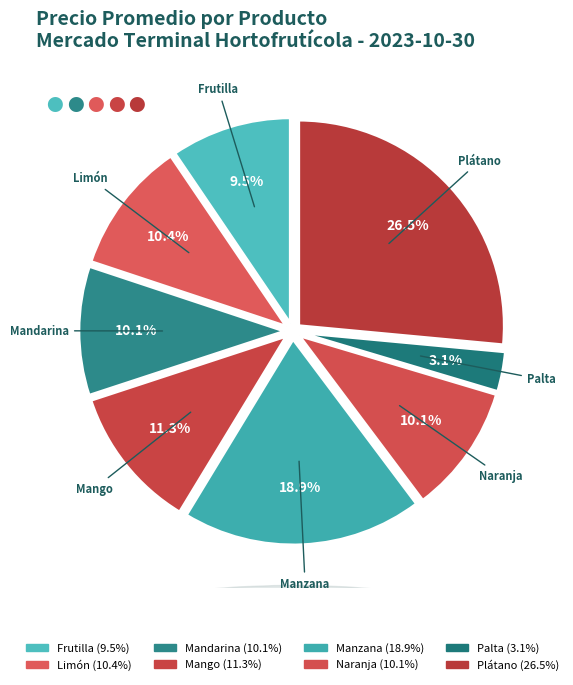

Count the number of slices in the pie.

8